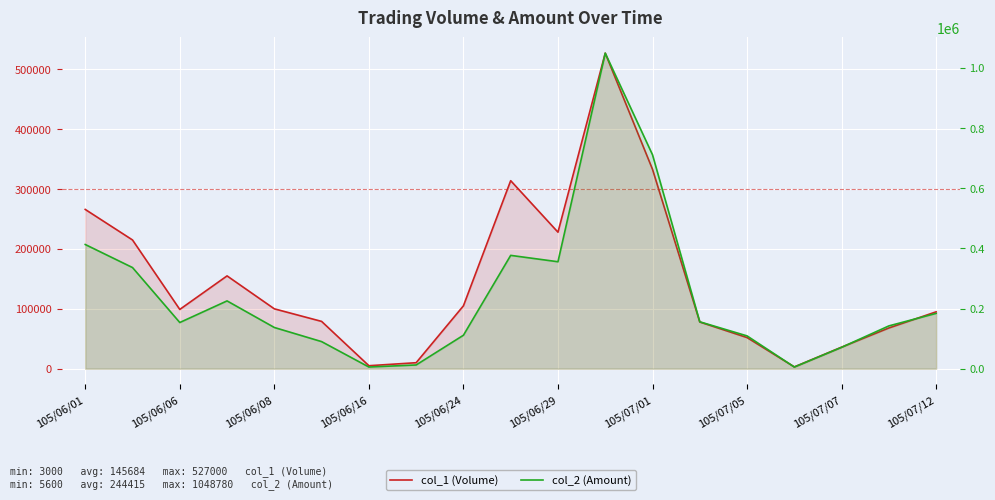

What is the average value of the col_2 (Amount) series?

244415